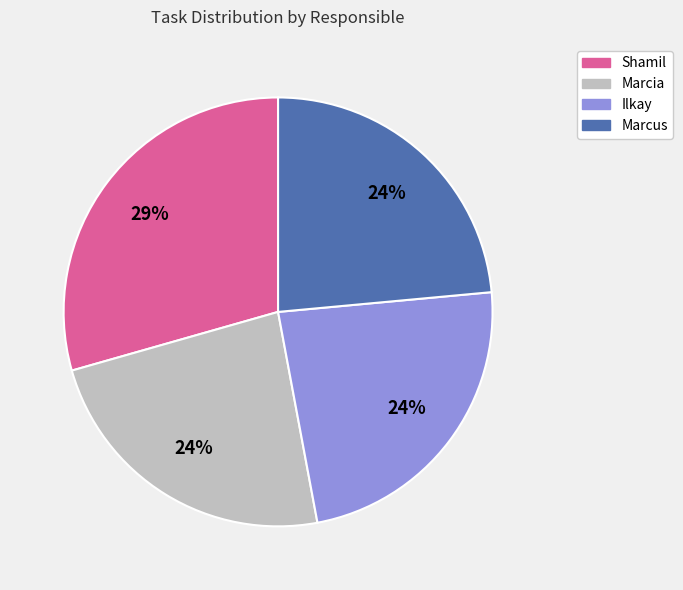

Combined, do Marcus and Shamil account for over 50%?

Yes